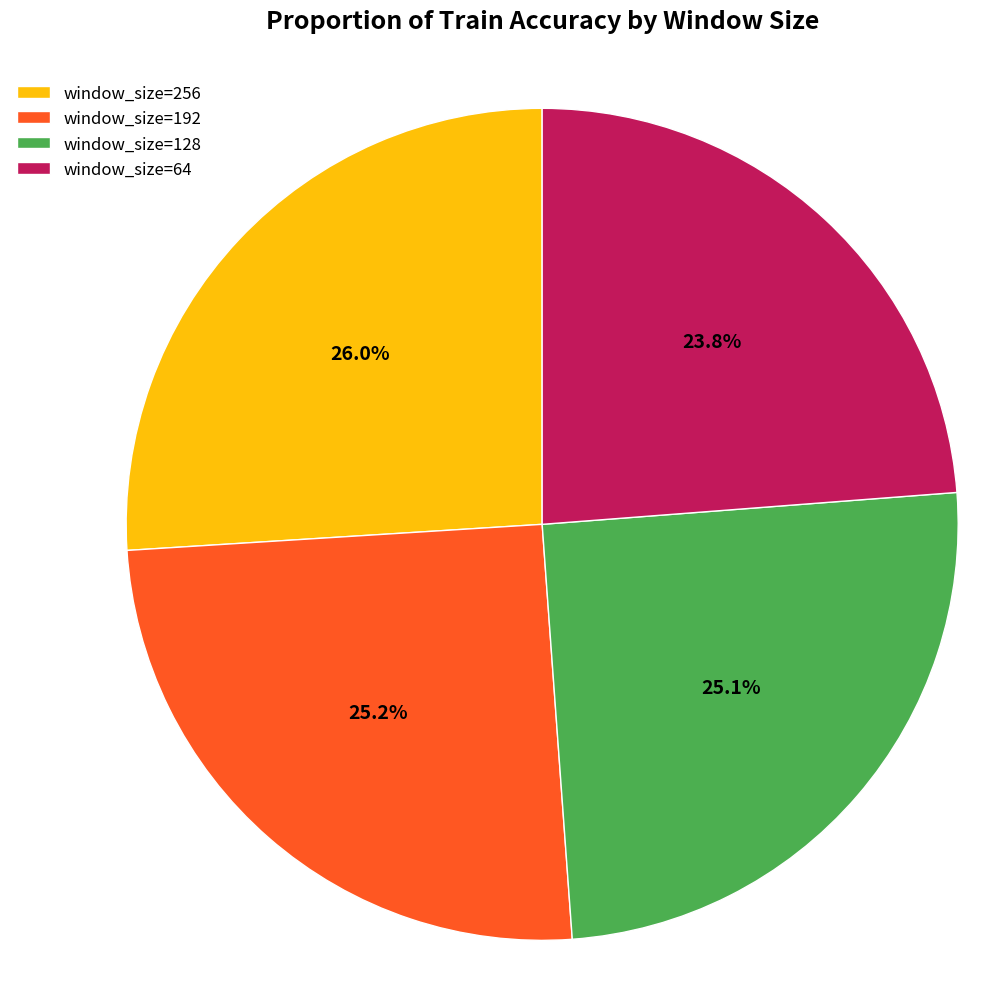

Which slice is the smallest?

window_size=64